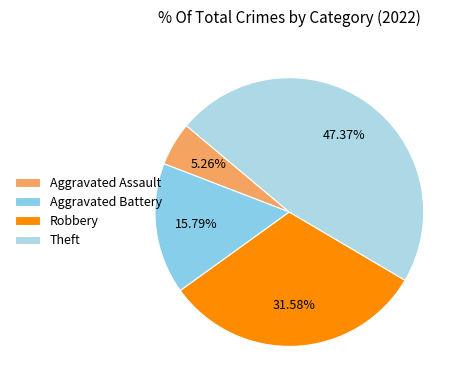

How many slices are in this pie chart?

4